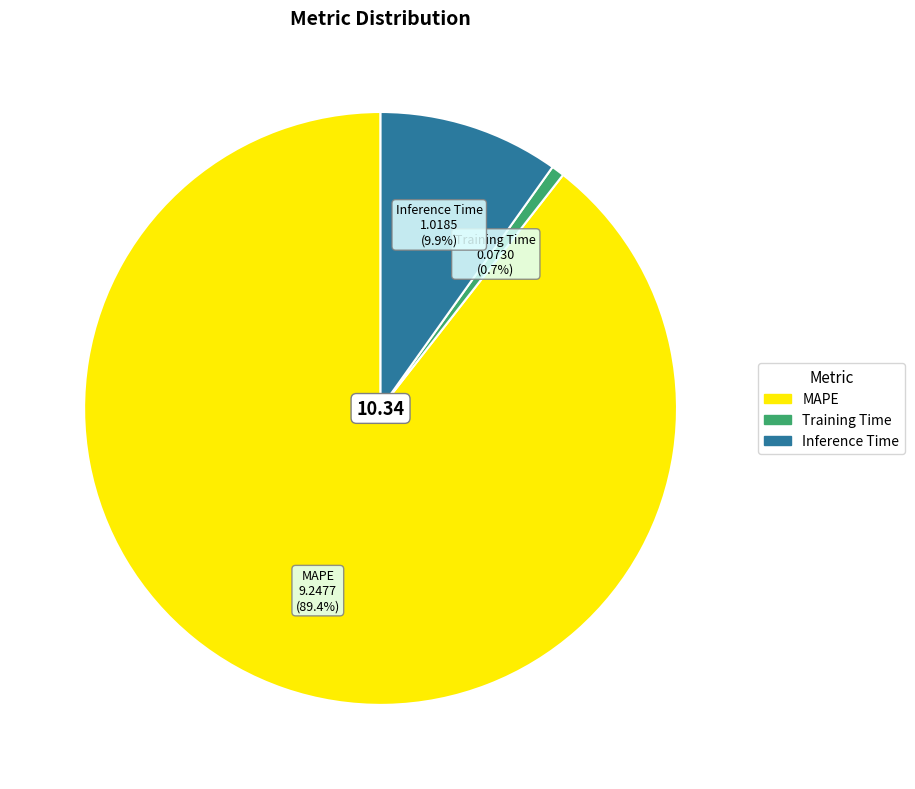

To the nearest percent, what is the combined percentage of Inference Time and MAPE?

99%